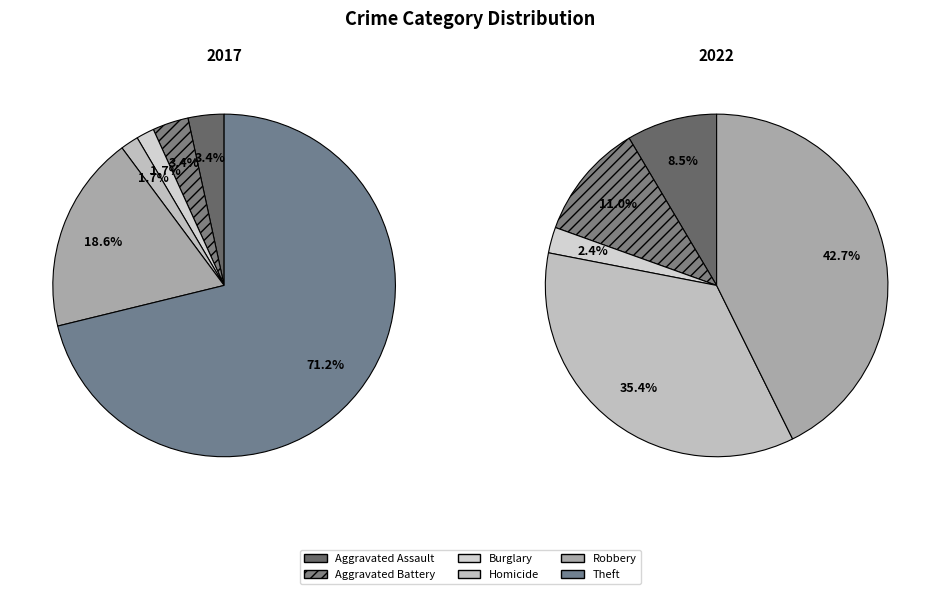

True or false: 2 accounts for 6% of the total.

False